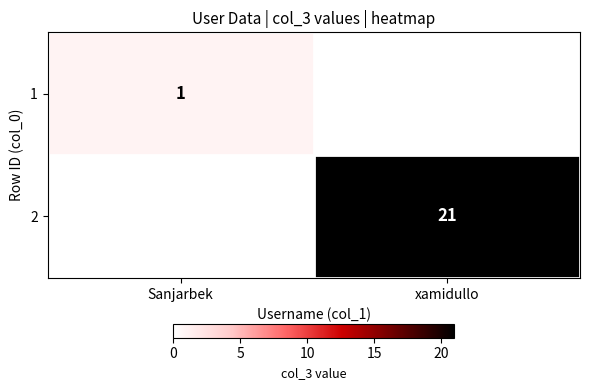

The 1 series shows 2 at Sanjarbek. True or false?

False